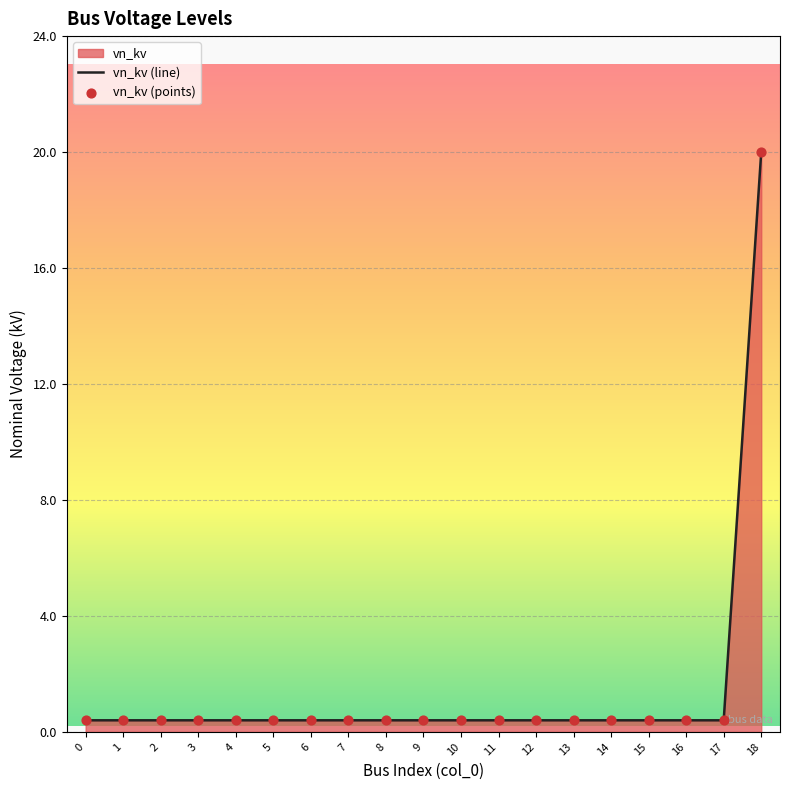

Which series has the widest spread of Y values?

vn_kv (line)